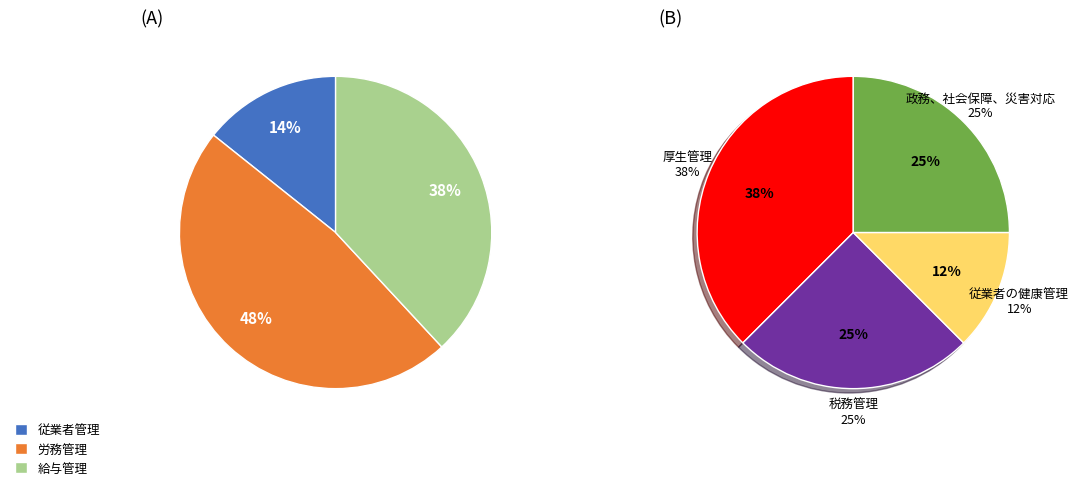

Which has a higher value, 労務管理 or 給与管理?

労務管理